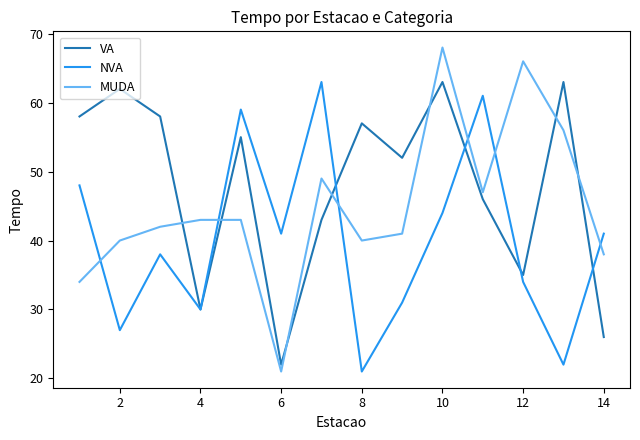

How many times do MUDA and VA cross each other?

7